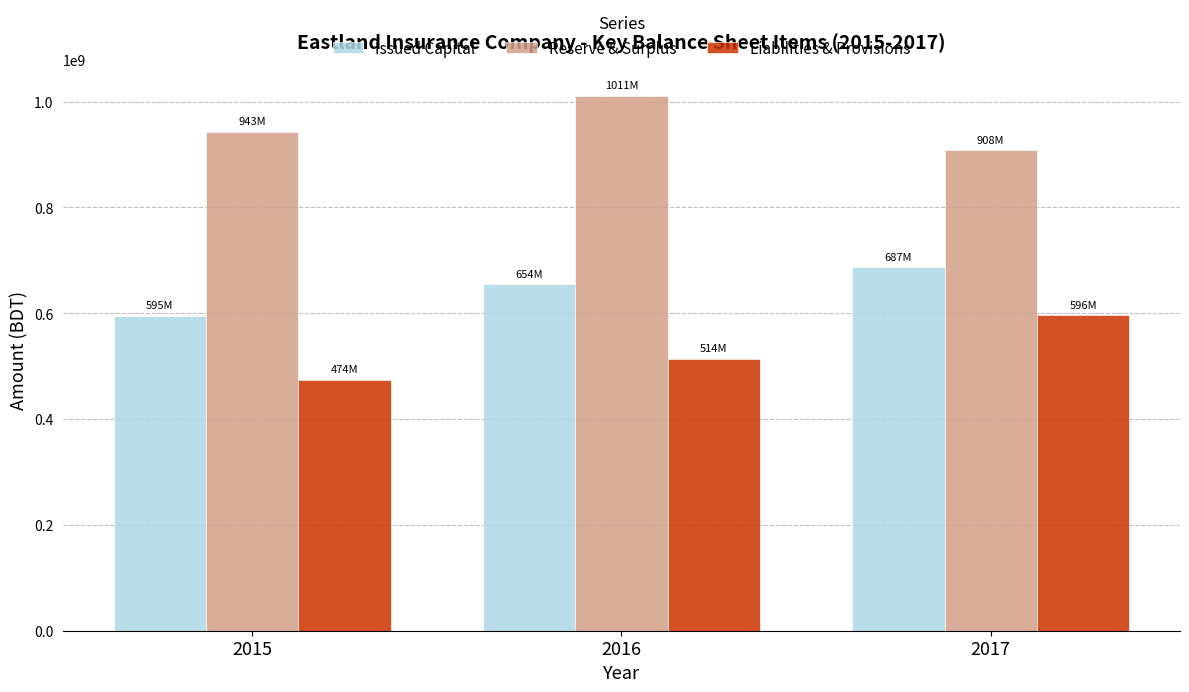

Reading left to right, extract all data points from this chart.

Issued Capital: 2015=594915350	2016=654406880	2017=687127220
Reserve & Surplus: 2015=942587530	2016=1011080779	2017=908021787
Liabilities & Provisions: 2015=474051657	2016=514158753	2017=596171850